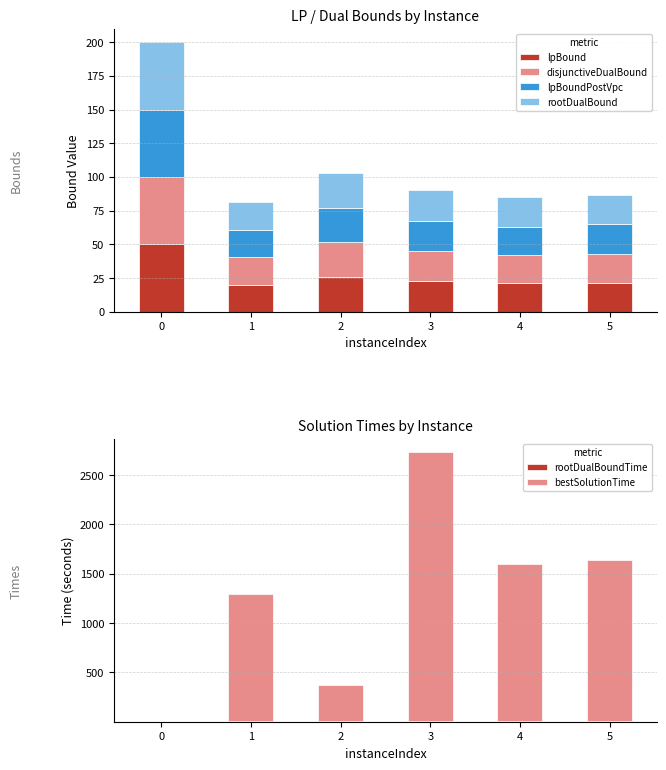

Rank the series by their maximum value, from lowest to highest.

rootDualBoundTime, lpBound, disjunctiveDualBound, lpBoundPostVpc, rootDualBound, bestSolutionTime